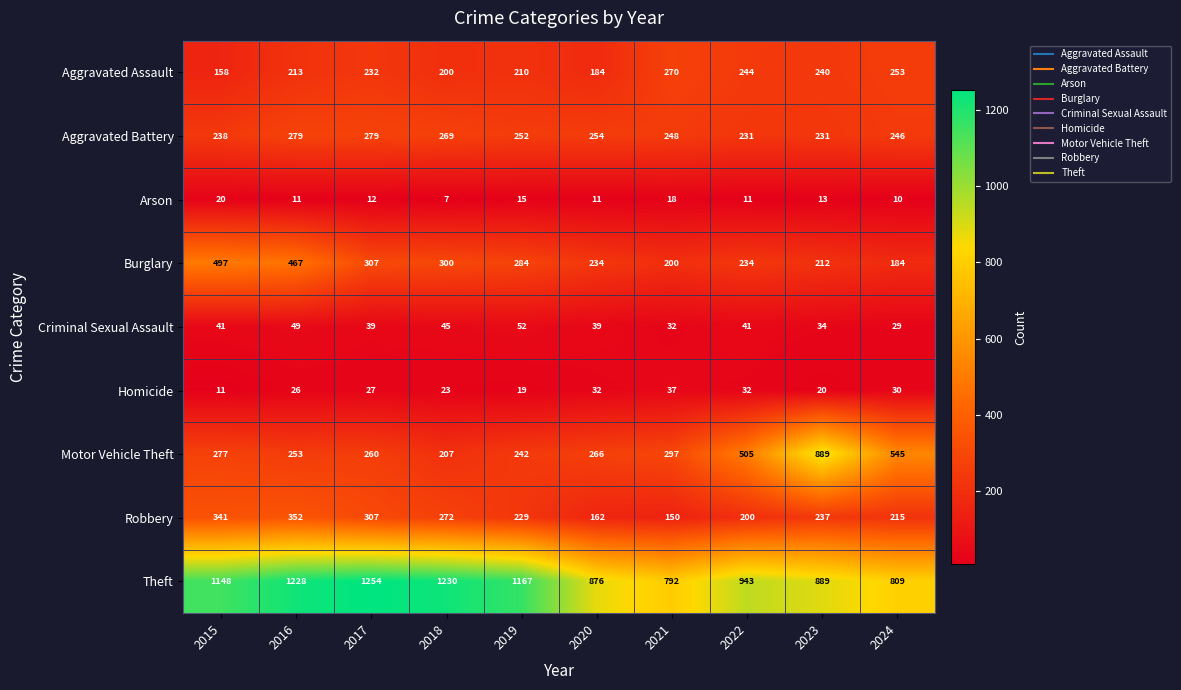

List the series in order of their peak value, lowest first.

Arson, Homicide, Criminal Sexual Assault, Aggravated Assault, Aggravated Battery, Robbery, Burglary, Motor Vehicle Theft, Theft